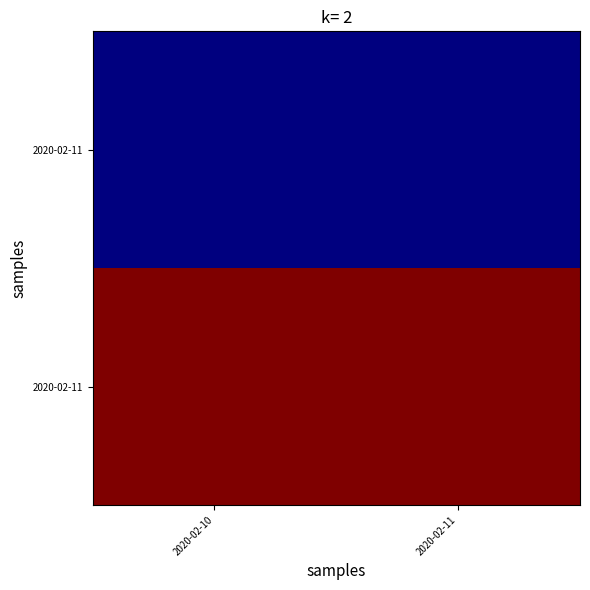

At which category is the sum across all series the highest?

2020-02-10